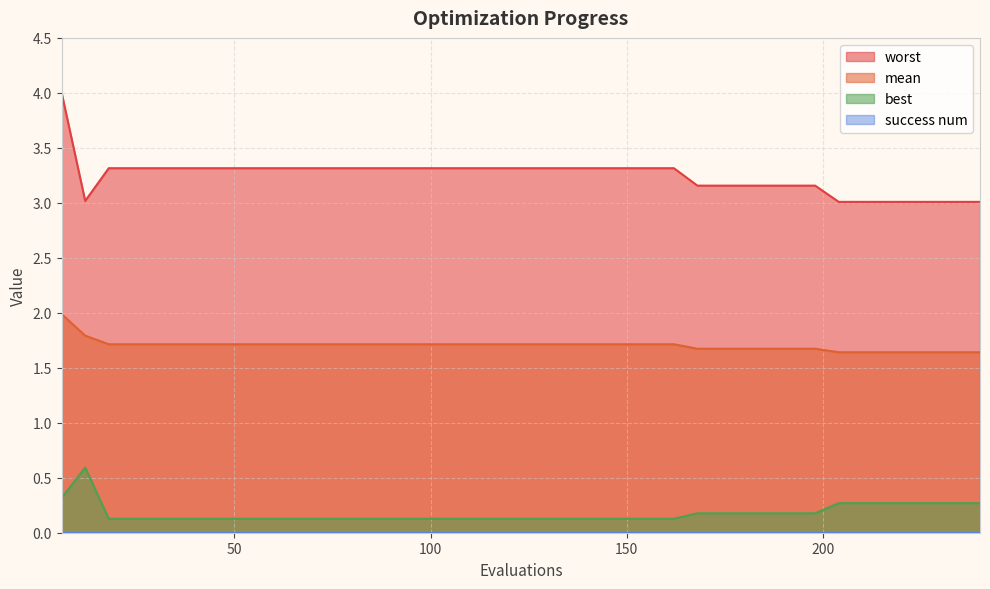

True or false: worst and mean intersect in this chart.

False